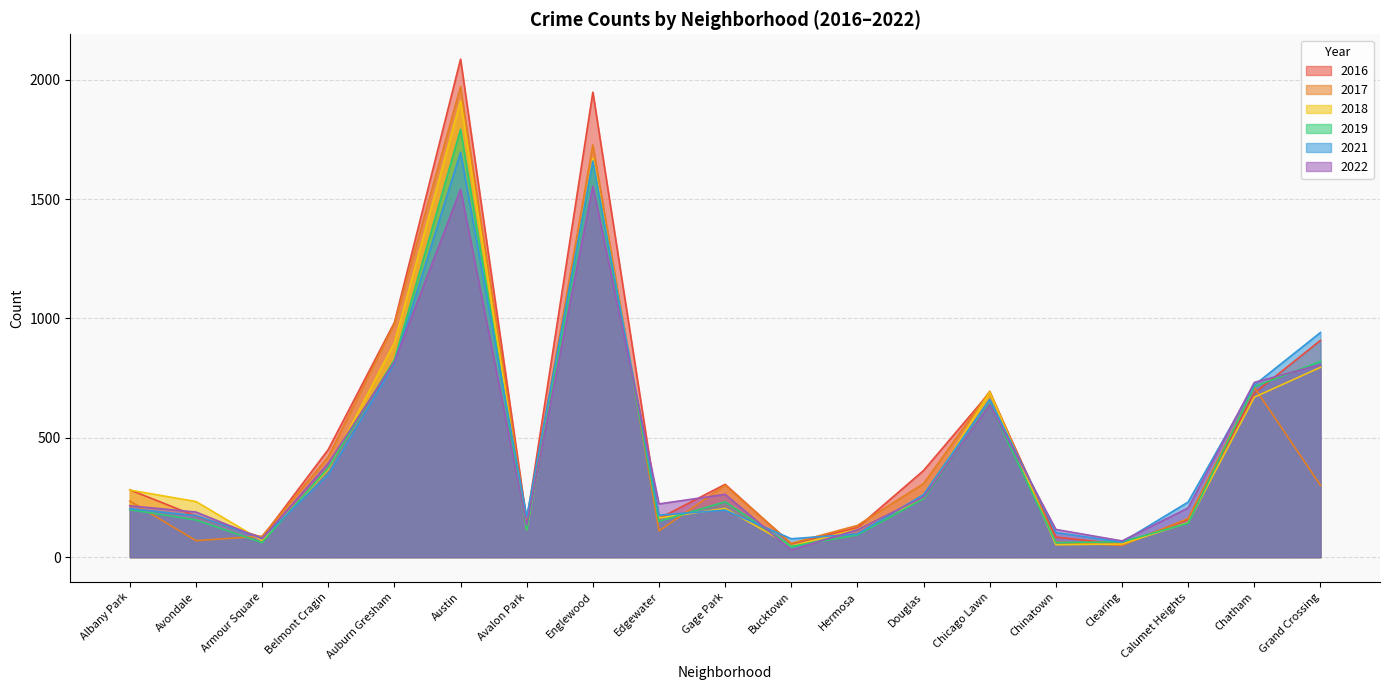

What is the label of the 10th point from the right?

Gage Park